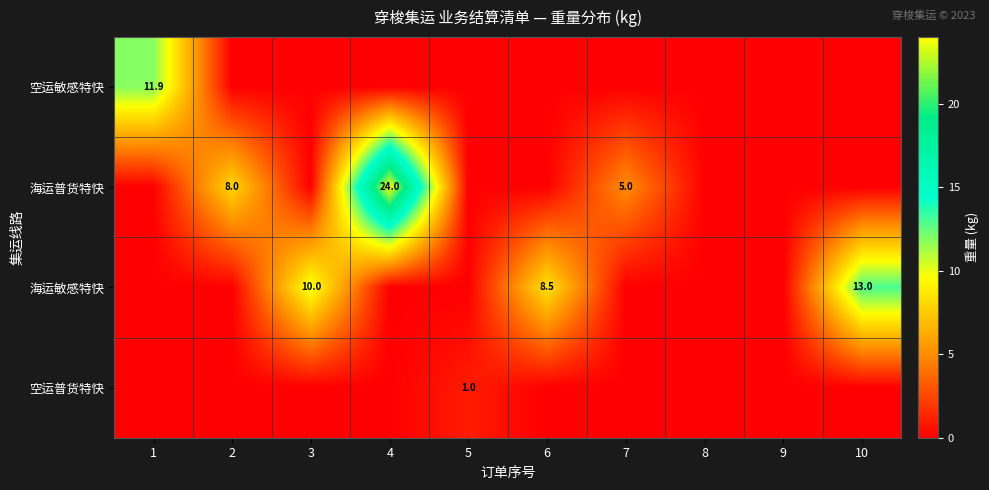

True or false: 空运敏感特快 has a value of 11.9 at 1.

True